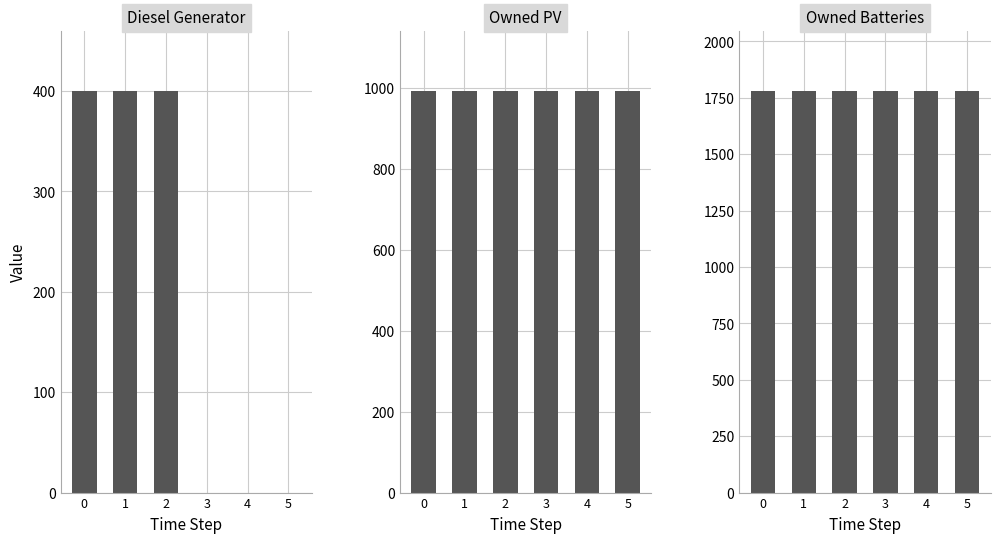

What is the value of the Owned Batteries bar at the 1st from the left?

1781